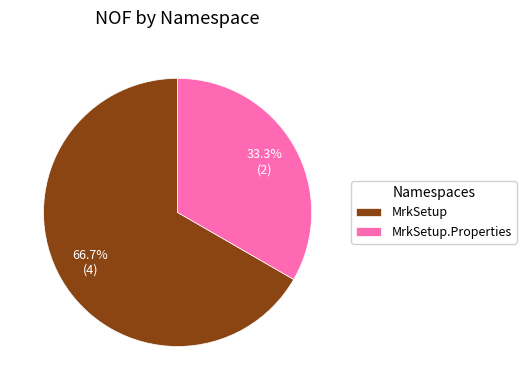

What percentage is NOT represented by MrkSetup.Properties?

66.7%